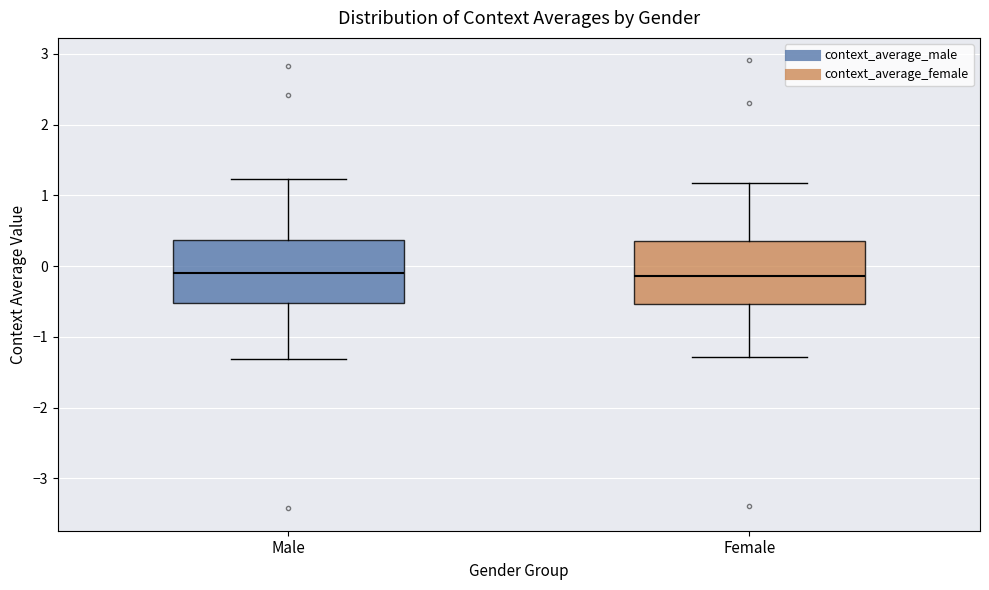

Where is the upper edge of the box for Female on the y-axis? The values are not printed on the chart, so give them approximately, as read against the axis.

0.4